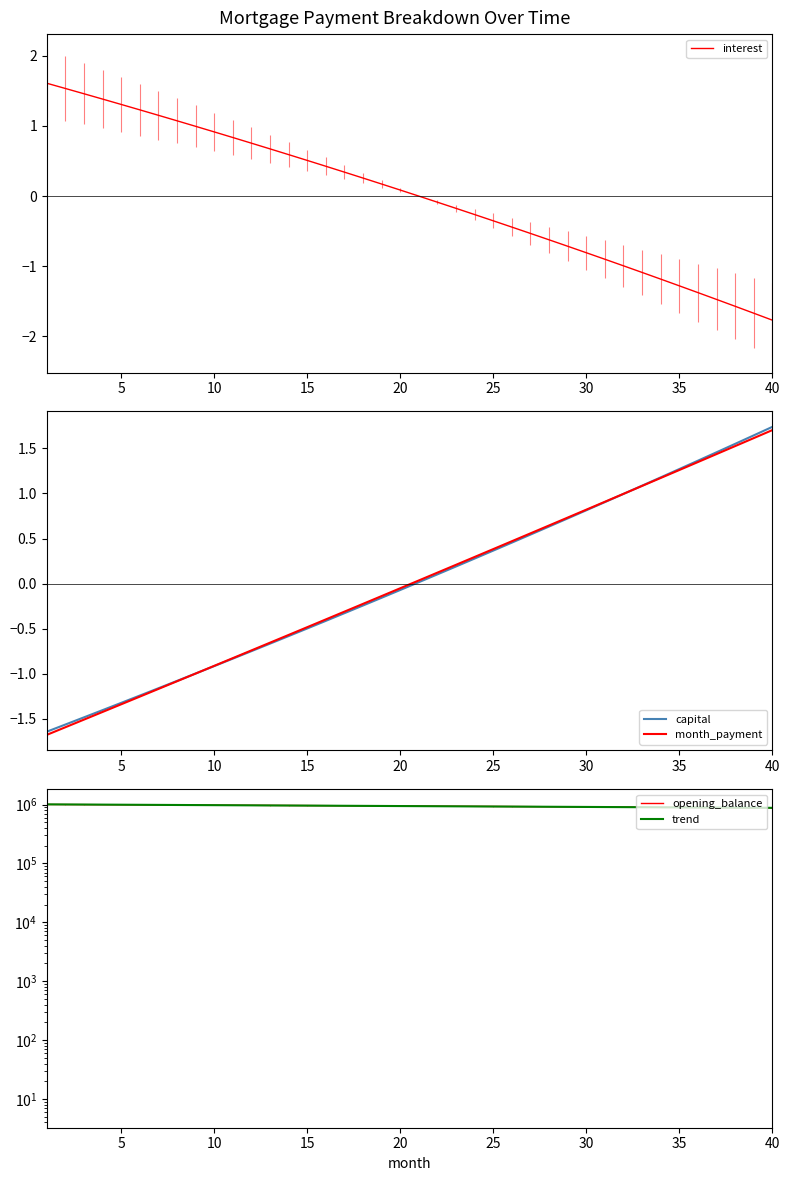

What is the highest value of the interest series?

1.6